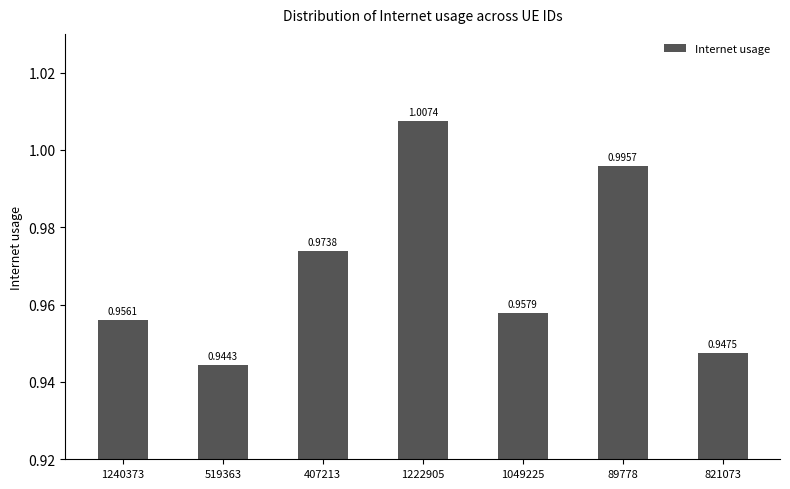

The value at 1049225 is 1.0. True or false?

True